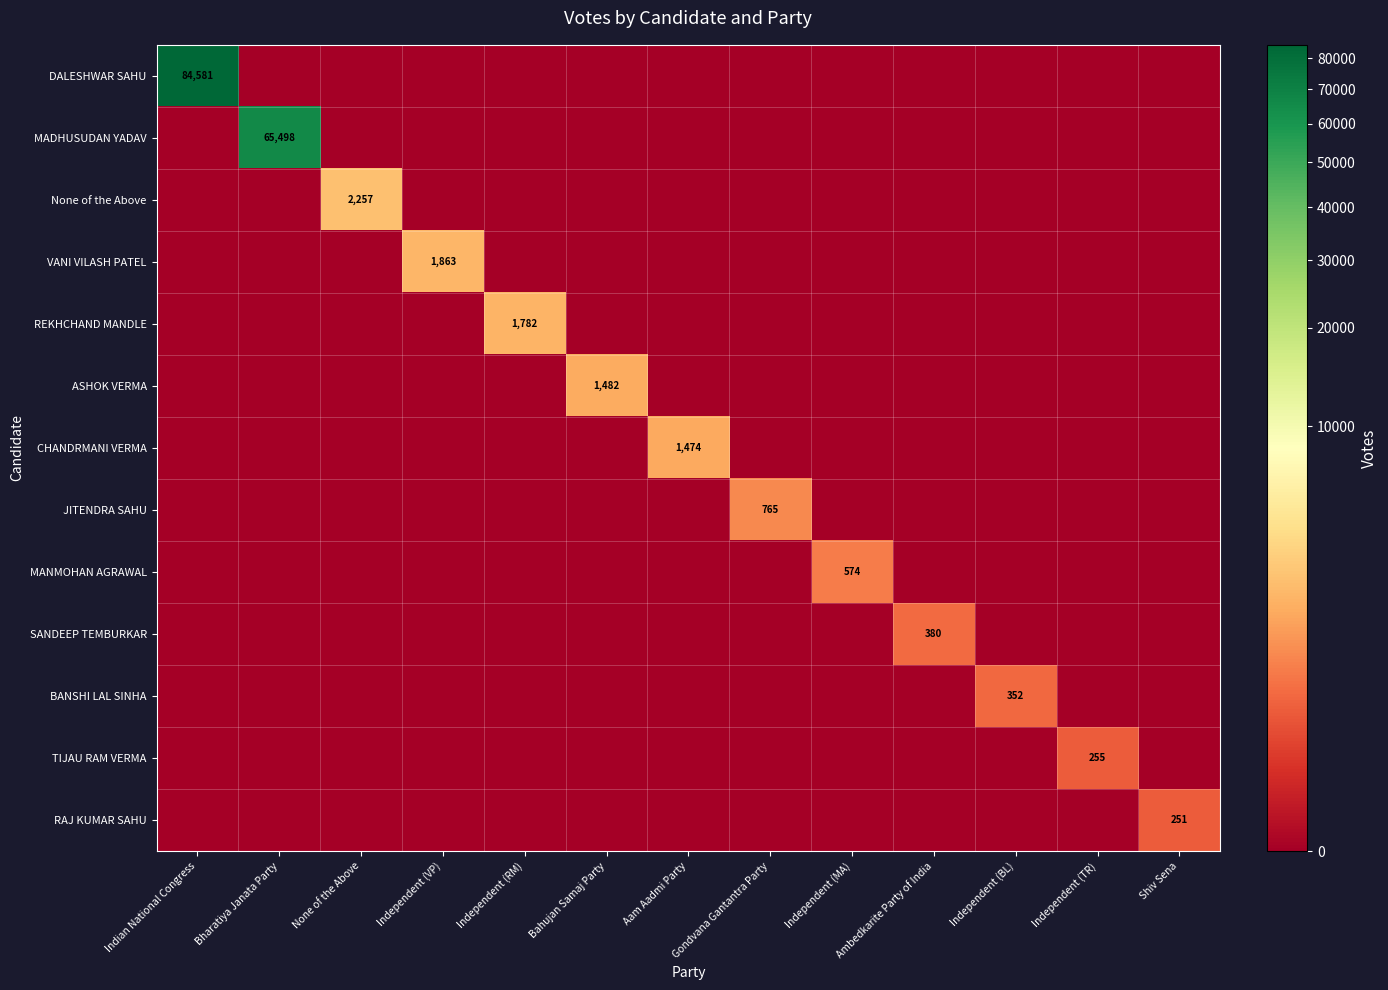

What is the total value across all series at Bharatiya Janata Party?

65498